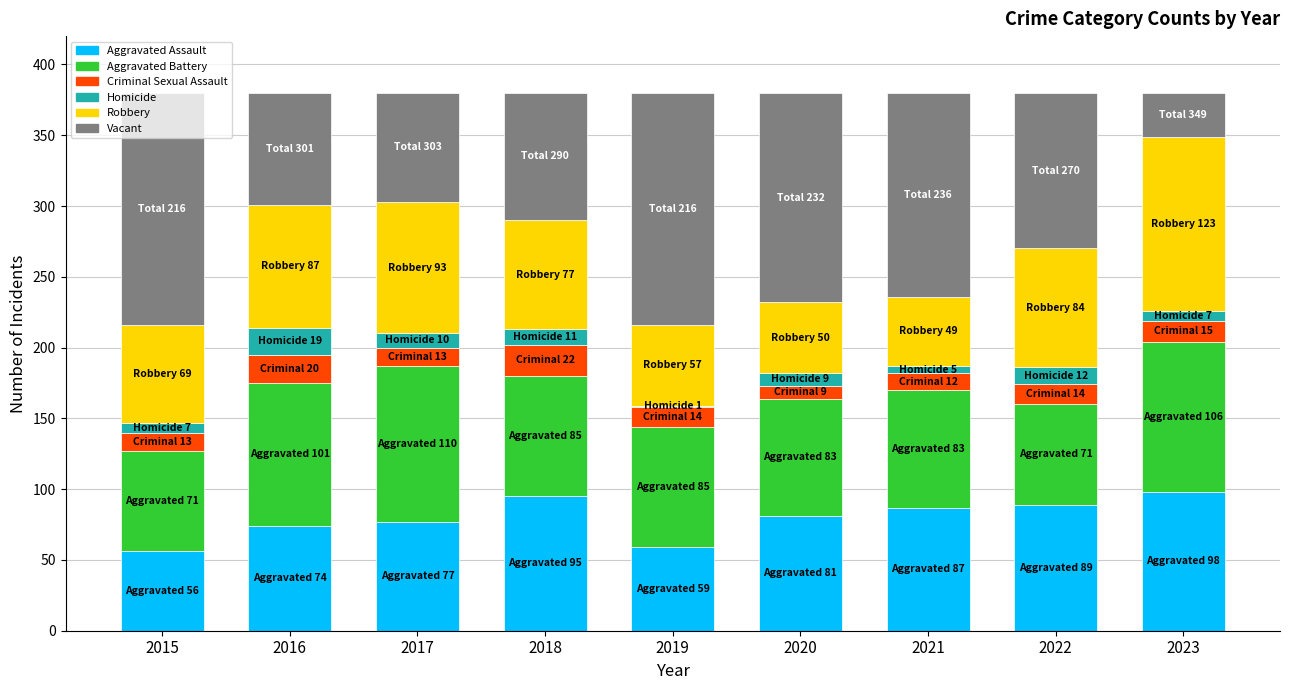

How many categories are shown in the chart?

9